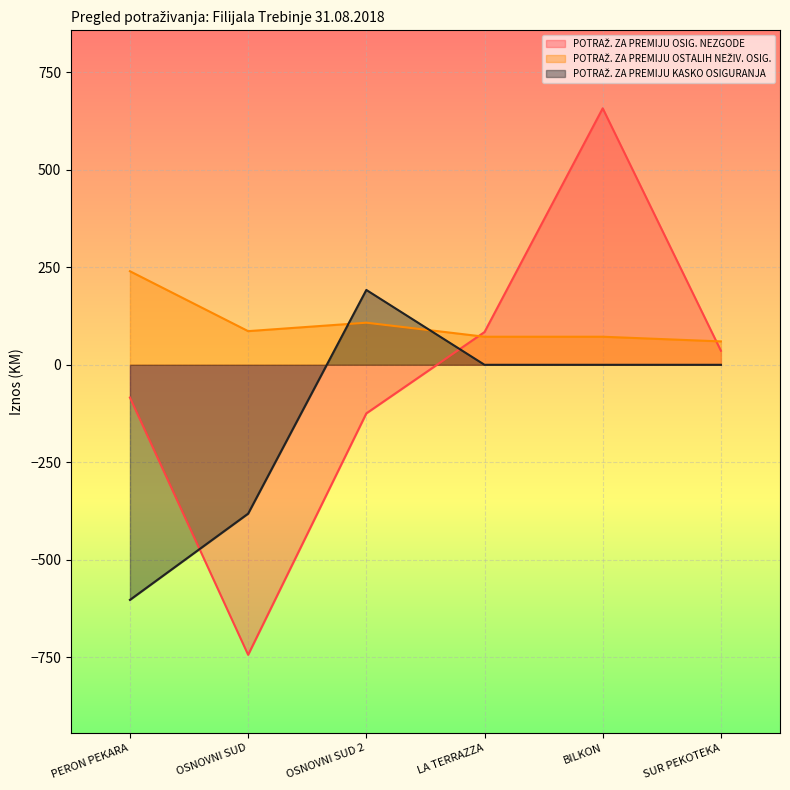

Which series has the widest spread of values?

POTRAŽ. ZA PREMIJU OSIG. NEZGODE